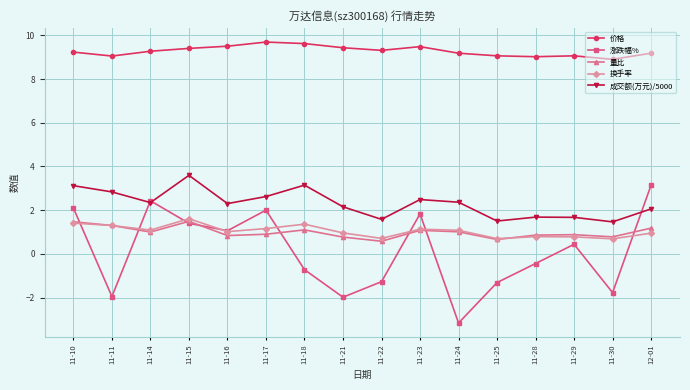

True or false: 涨跌幅% and 价格 intersect in this chart.

False